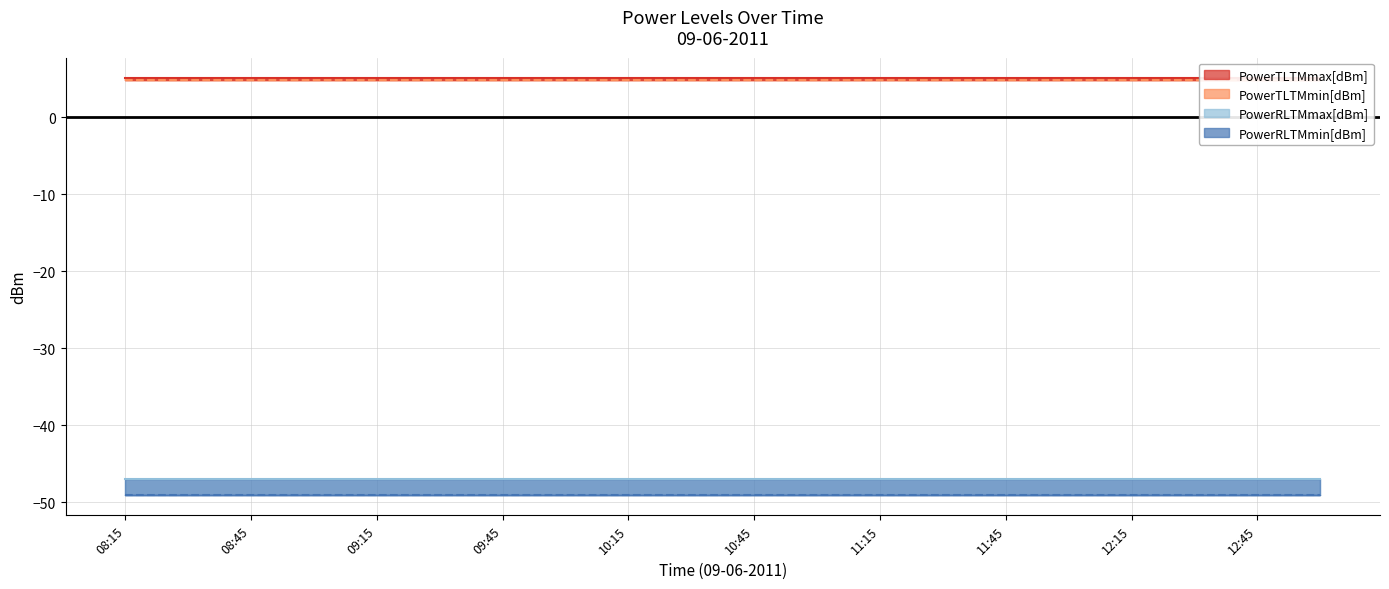

At 08:45, list the series in order from smallest to largest.

PowerRLTMmin[dBm], PowerRLTMmax[dBm], PowerTLTMmin[dBm], PowerTLTMmax[dBm]